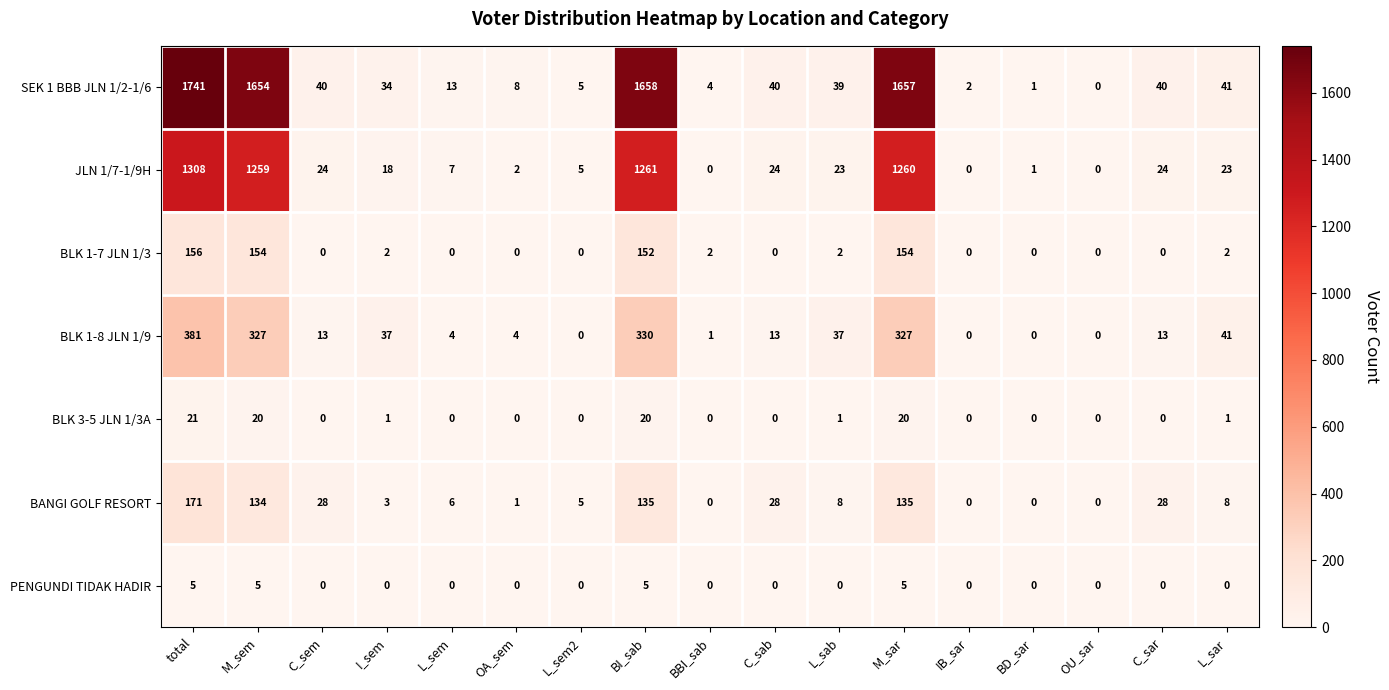

How many data points does each series have?

17